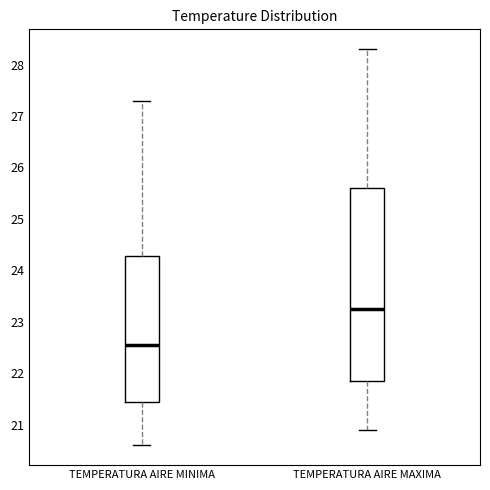

Which box's median line is the lowest?

TEMPERATURA AIRE MINIMA